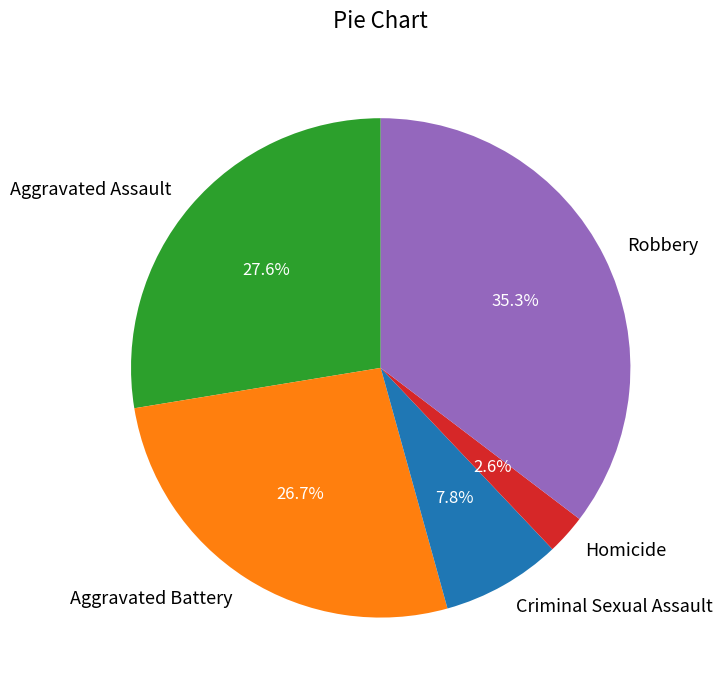

What percentage is the Criminal Sexual Assault slice, to the nearest percent?

8%